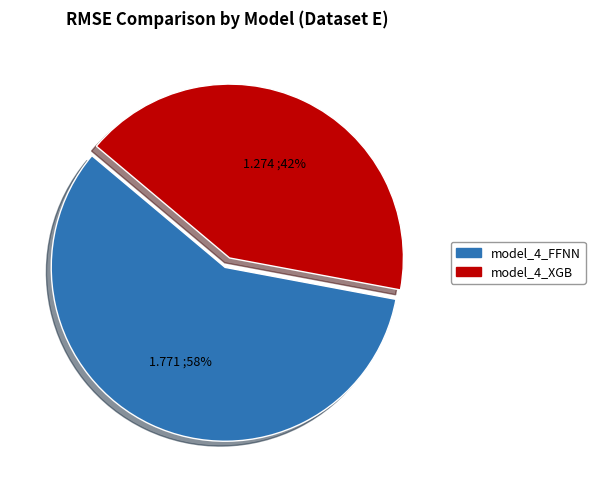

What percentage is the model_4_XGB slice, to the nearest percent?

42%